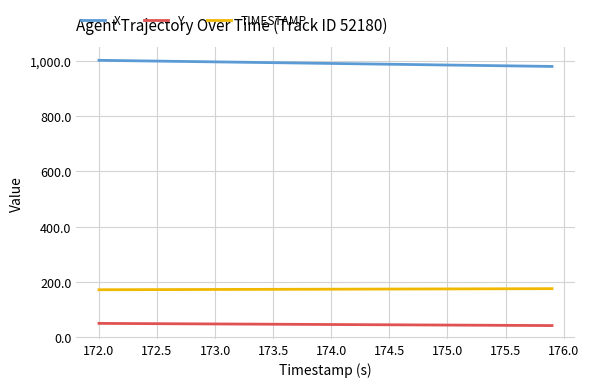

Which series has the largest total across all categories?

X